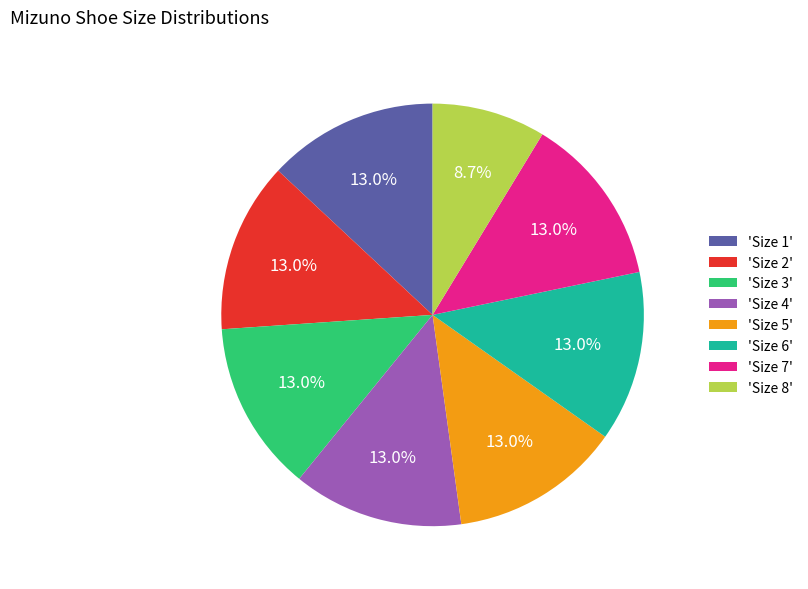

Which slice is the smallest?

'Size 8'